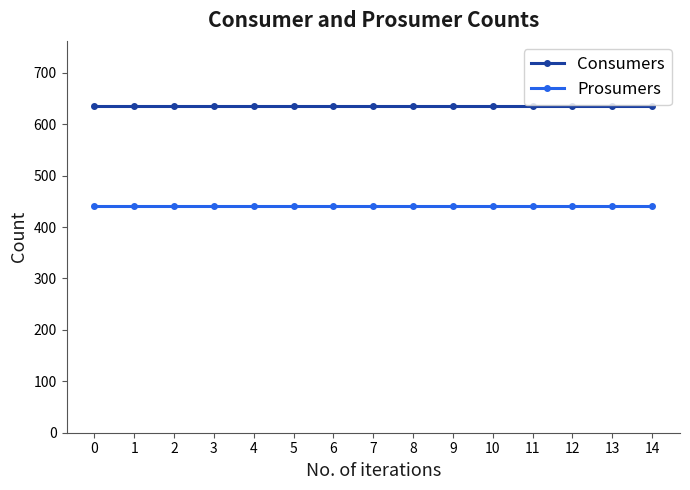

What is the difference between the highest and lowest values at 8?

195